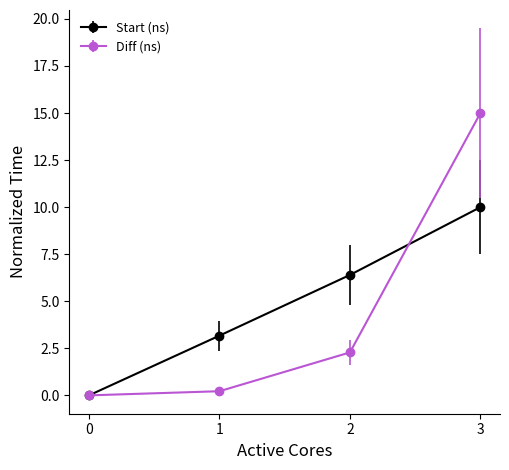

What is the greatest value displayed?

15.0